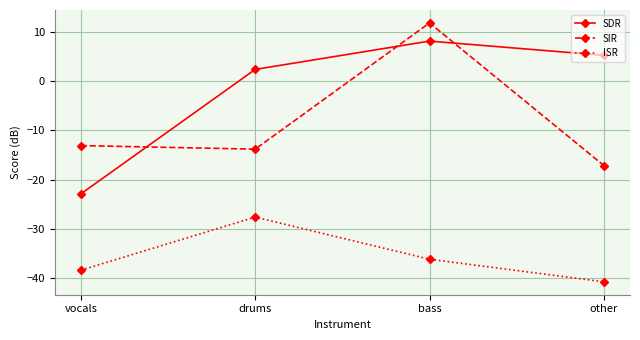

How many lines are shown in the chart?

3